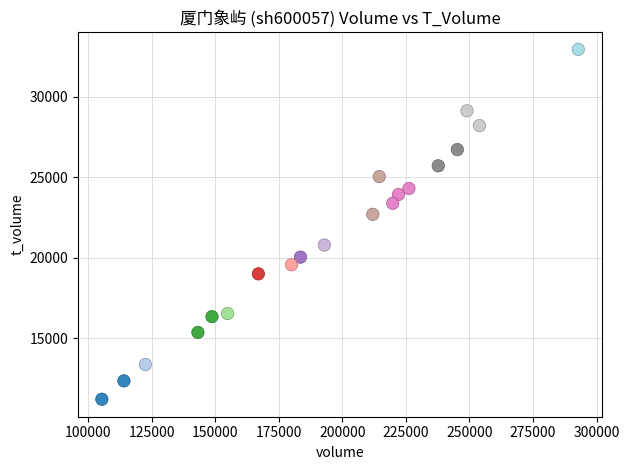

What Y value in the scatter plot is closest to 22078?

22697